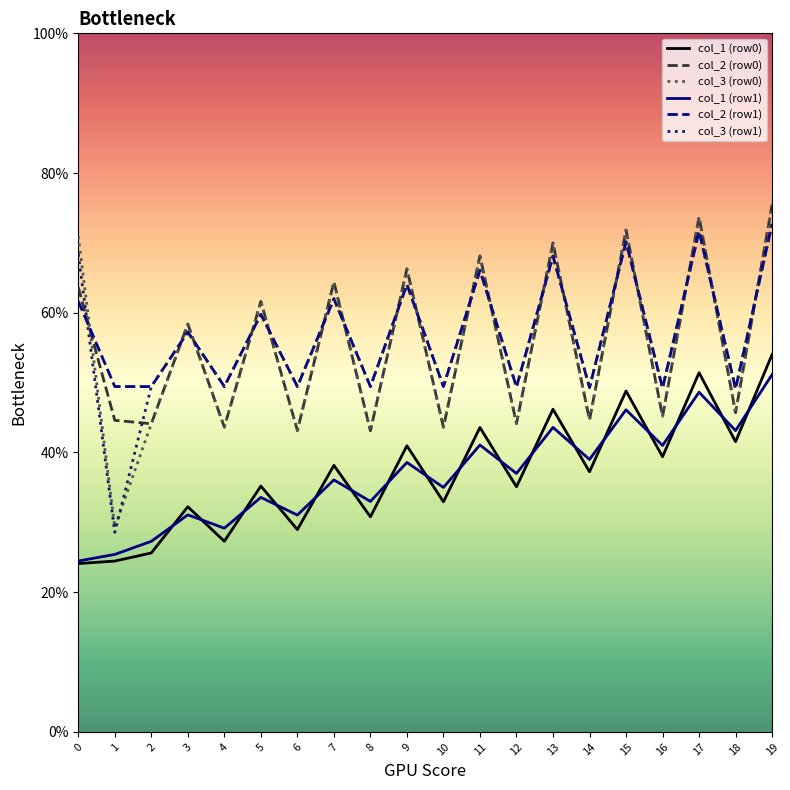

Which series has the largest range (max minus min)?

col_3 (row0)